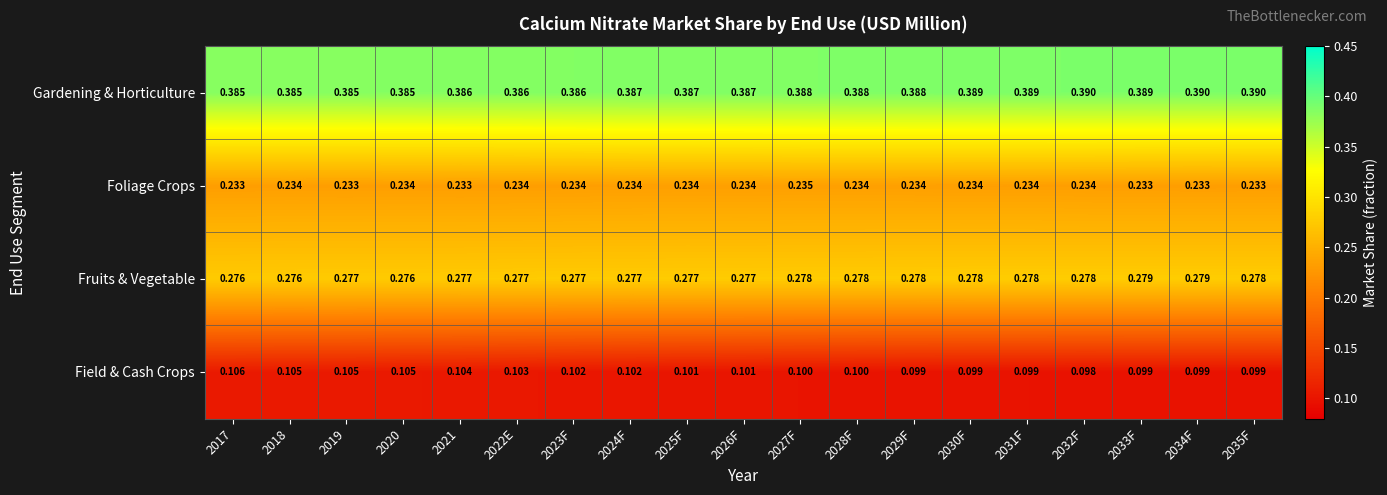

Is the value of Foliage Crops at 2022E greater than the value of Fruits & Vegetable at 2019?

No